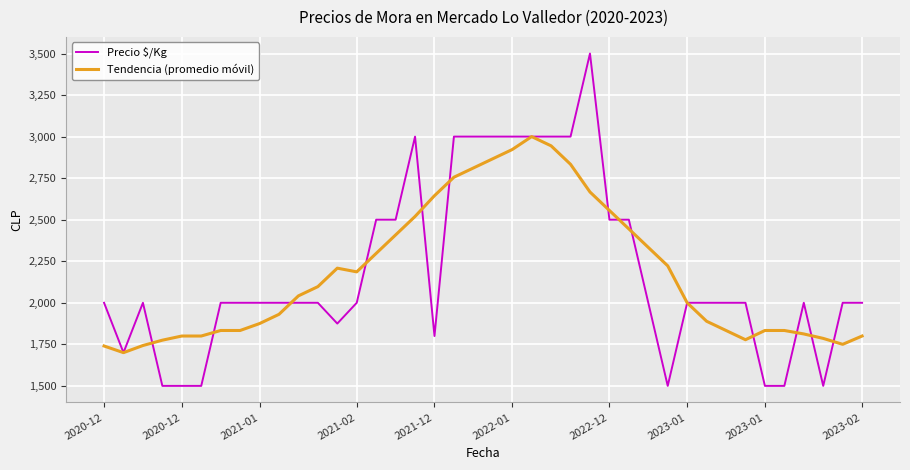

What is the smallest value displayed?

1500.0